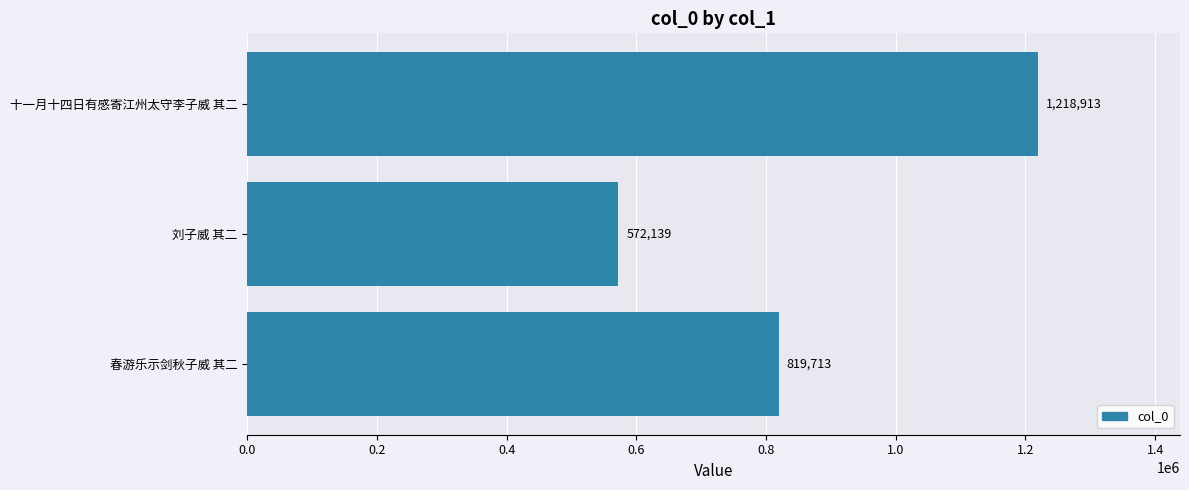

List the labels in order of value, smallest first.

刘子威 其二, 春游乐示剑秋子威 其二, 十一月十四日有感寄江州太守李子威 其二